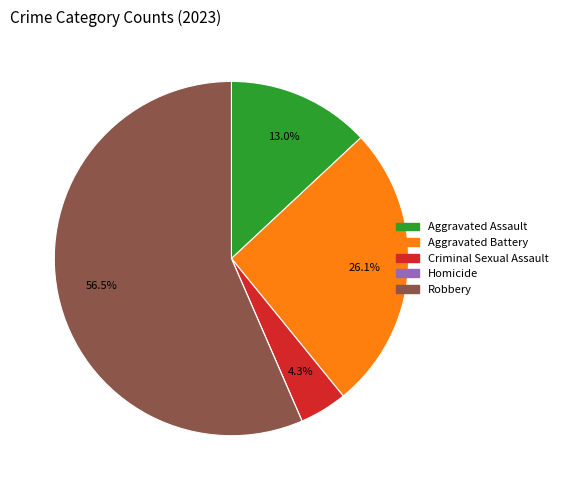

Which category has the biggest portion of the pie?

Robbery